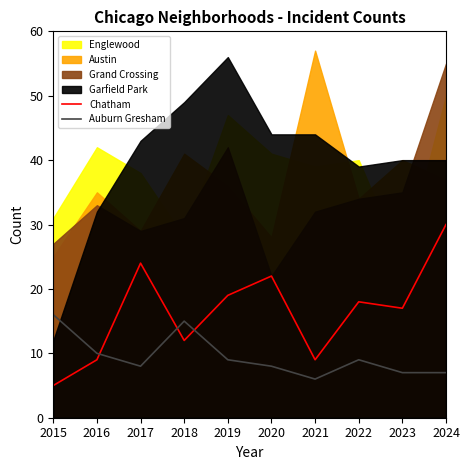

At which category does Auburn Gresham reach its first local peak?

2018